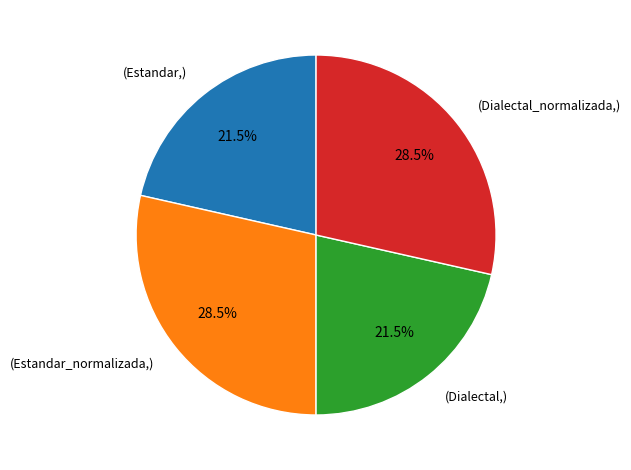

Is there a majority slice in this chart?

No